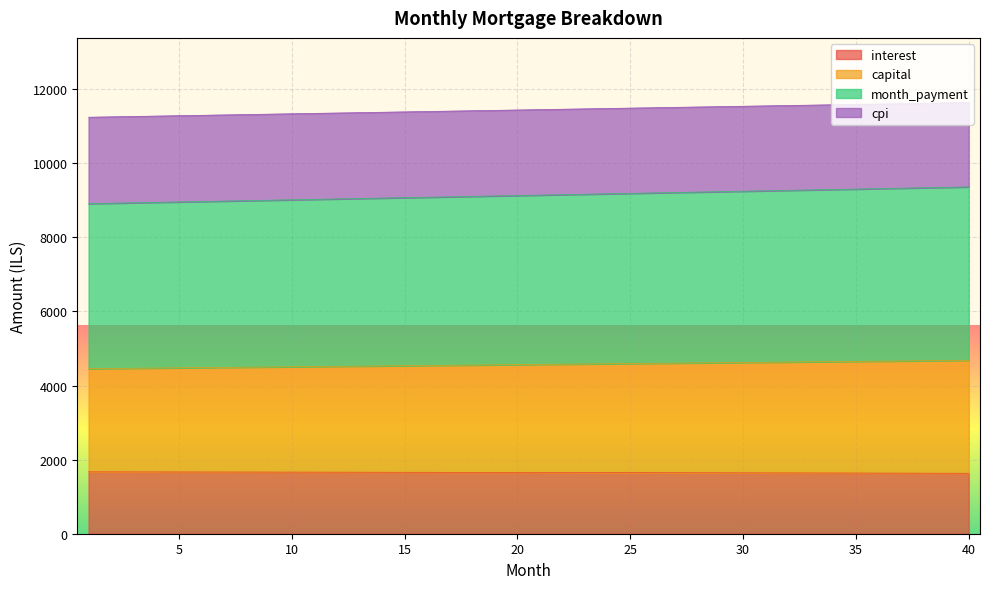

True or false: cpi has more than 1 points higher than both neighbors.

False